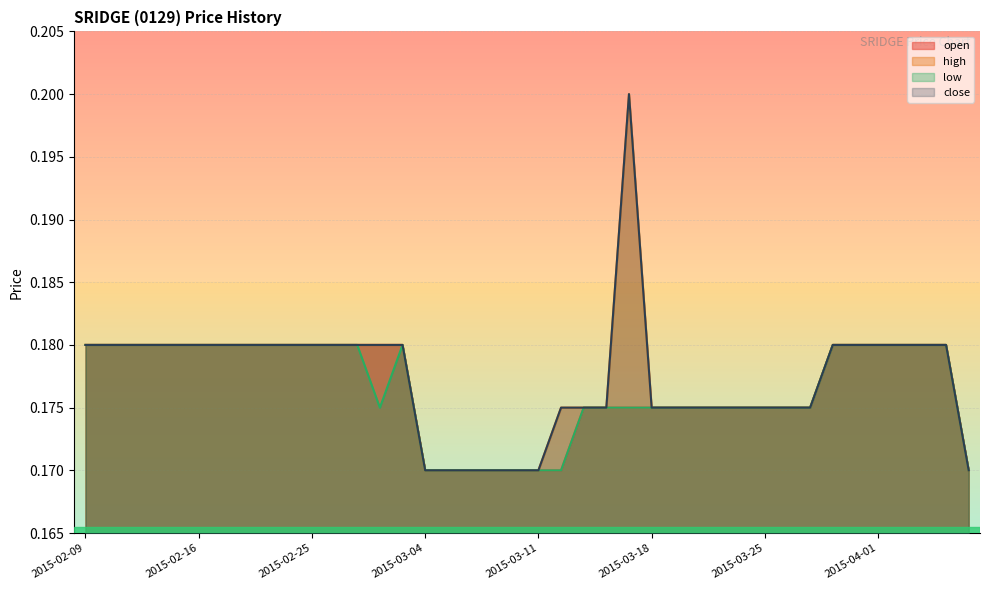

The low series shows 0.2 at 2015-03-17. True or false?

True